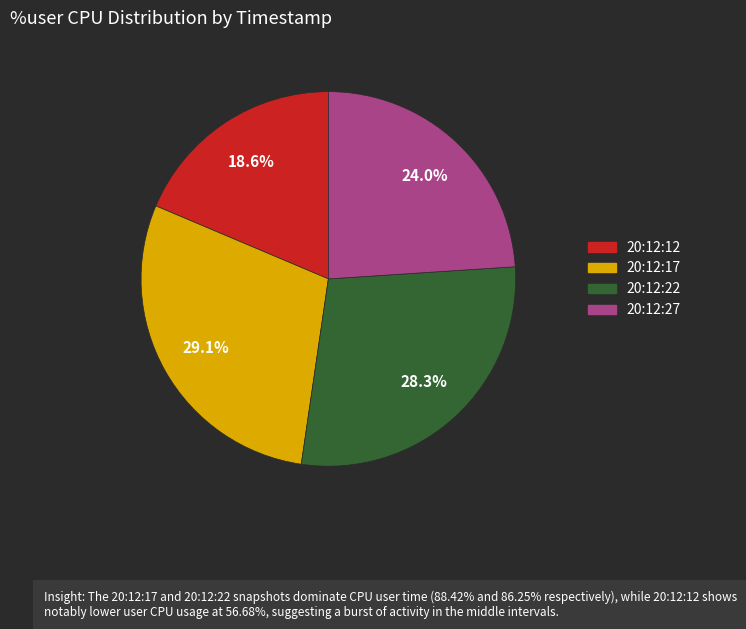

What percentage is the 20:12:22 slice, to the nearest percent?

28%